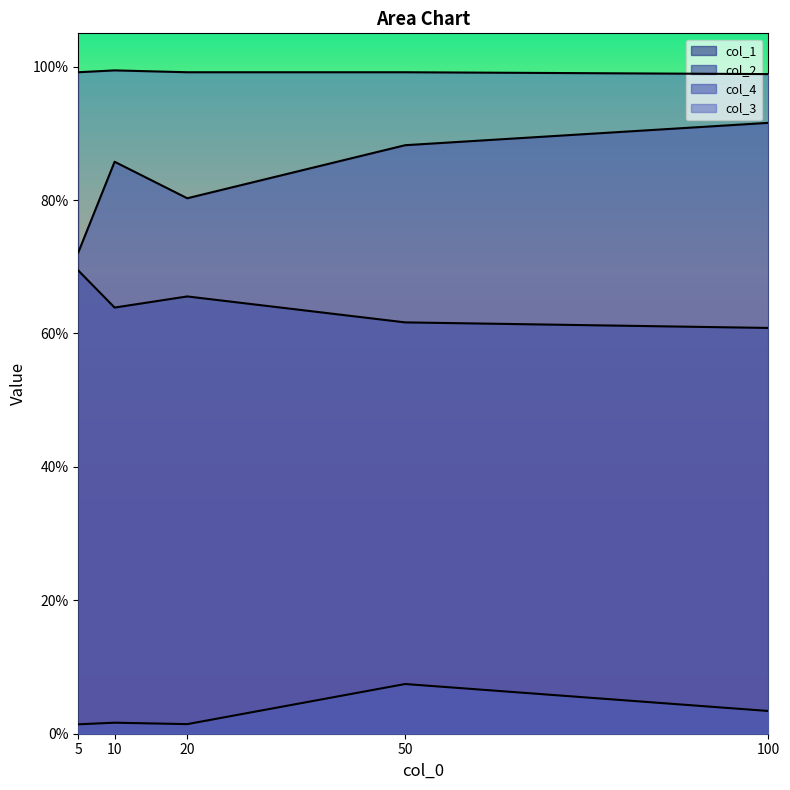

True or false: col_1 and col_3 cross at least once.

False